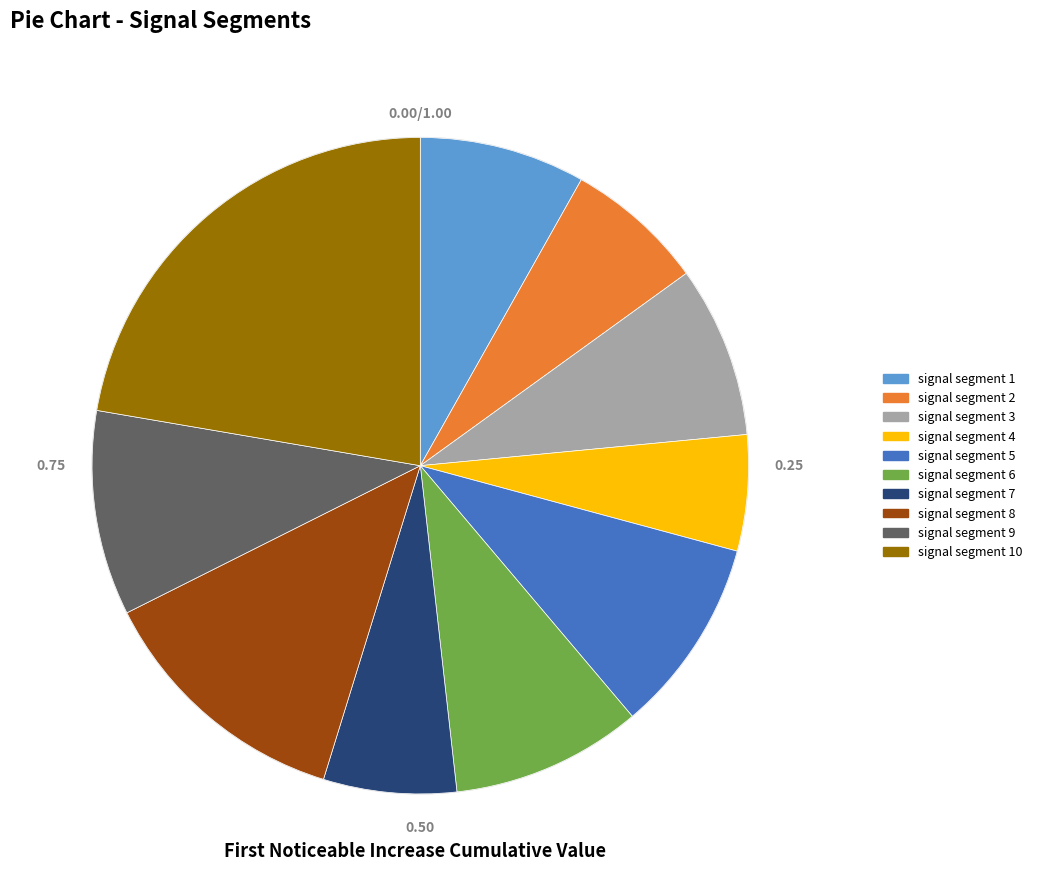

Which has a higher value, signal segment 9 or signal segment 3?

signal segment 9